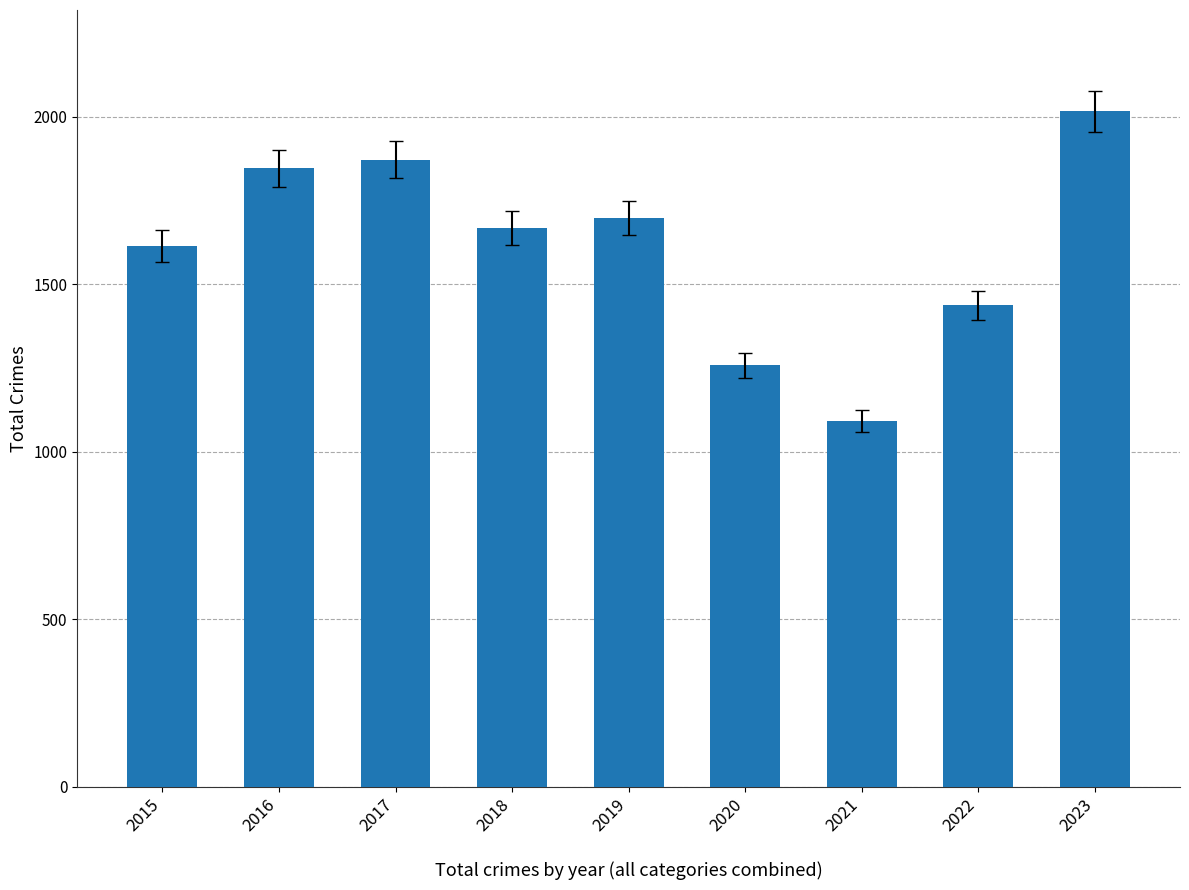

What is the minimum value shown in the chart?

1091